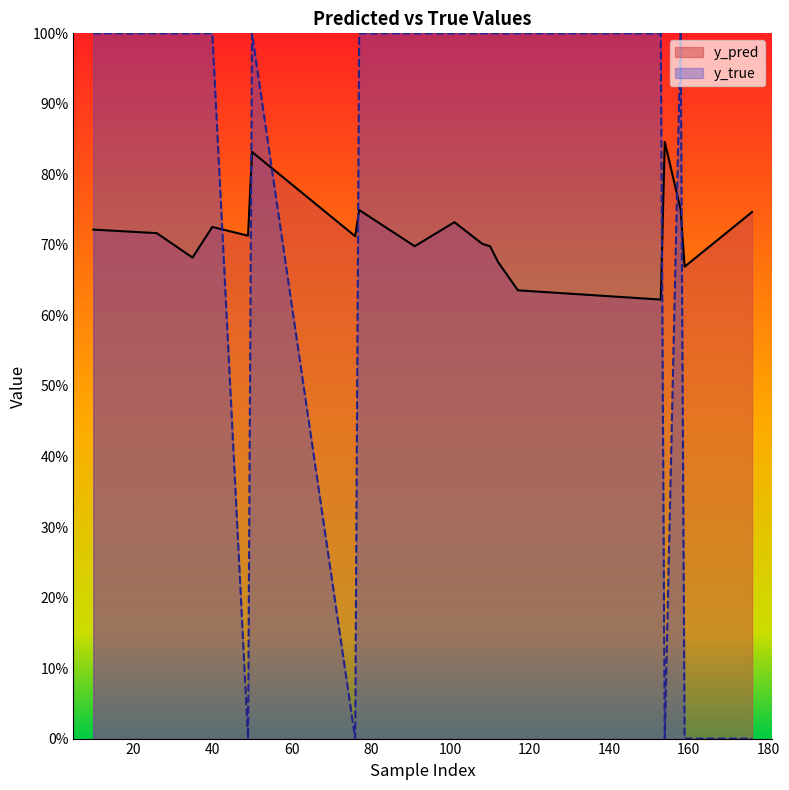

At which category does y_pred reach its first local valley?

35